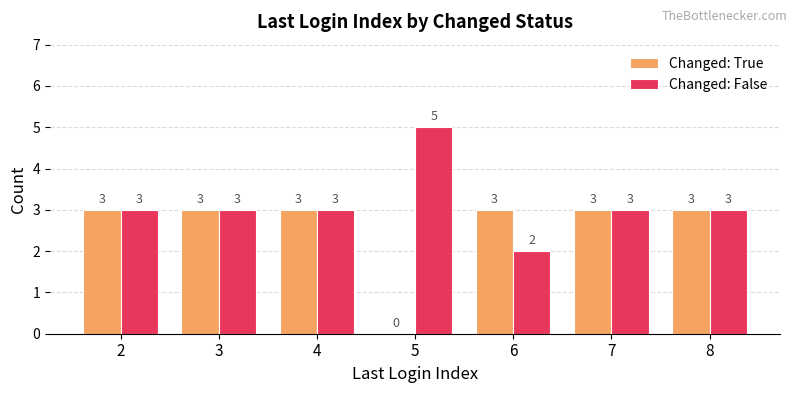

How many groups of bars are there?

7